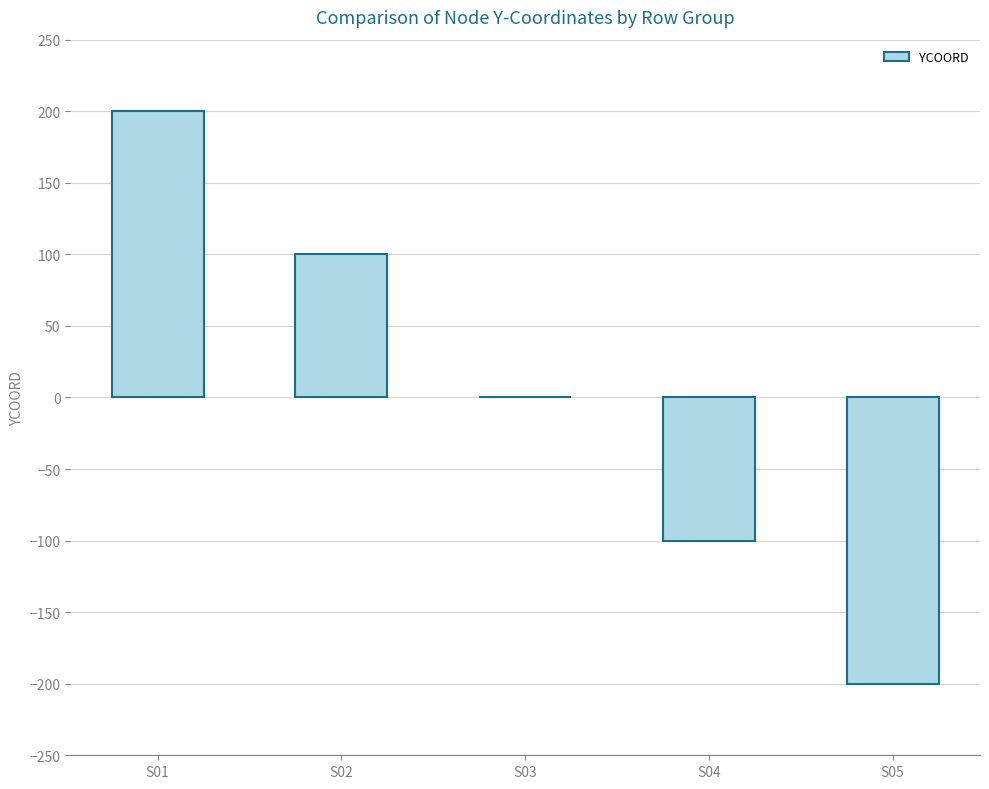

At which category does the chart reach its peak across all series?

S01